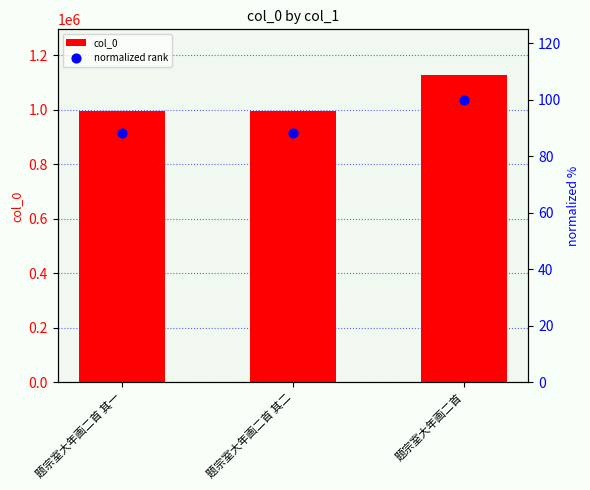

What are all the series names shown in the legend?

col_0, normalized rank